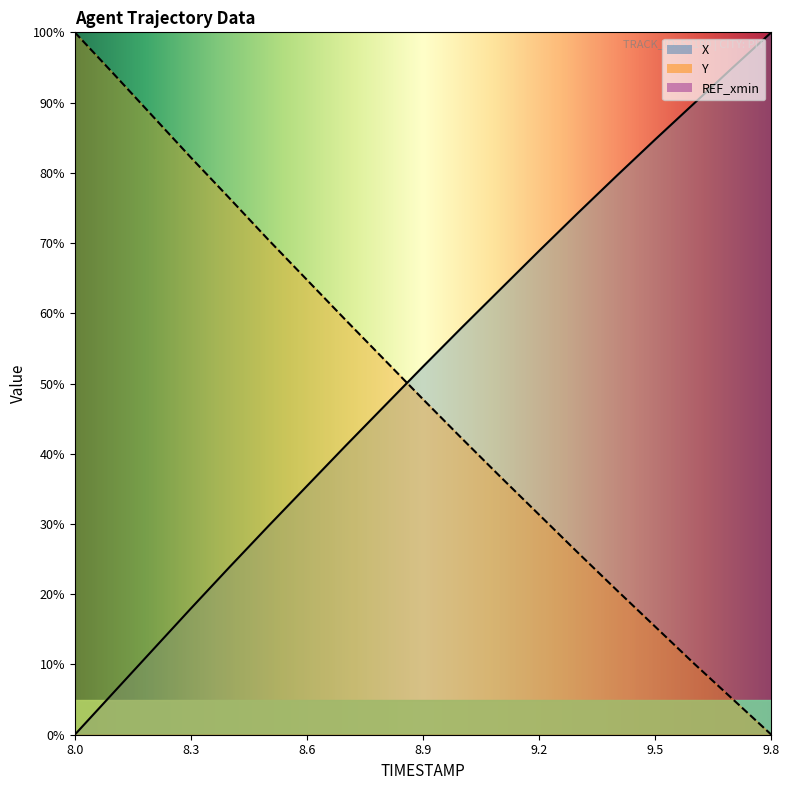

Which series changed the most between 8.1 and 9.1?

X